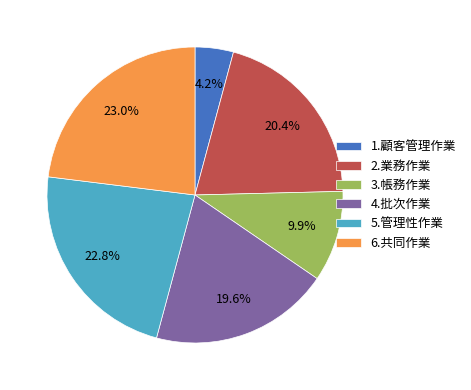

Between 3.帳務作業 and 1.顧客管理作業, which is larger?

3.帳務作業